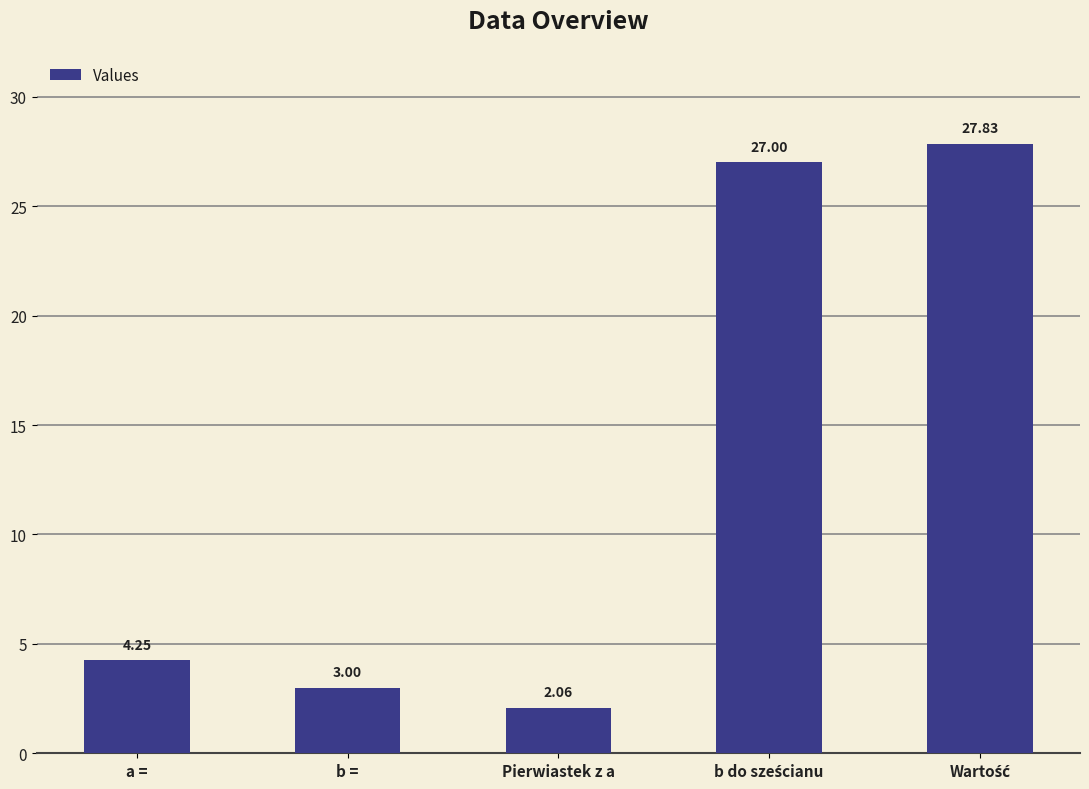

Between Pierwiastek z a and a =, which is larger?

a =